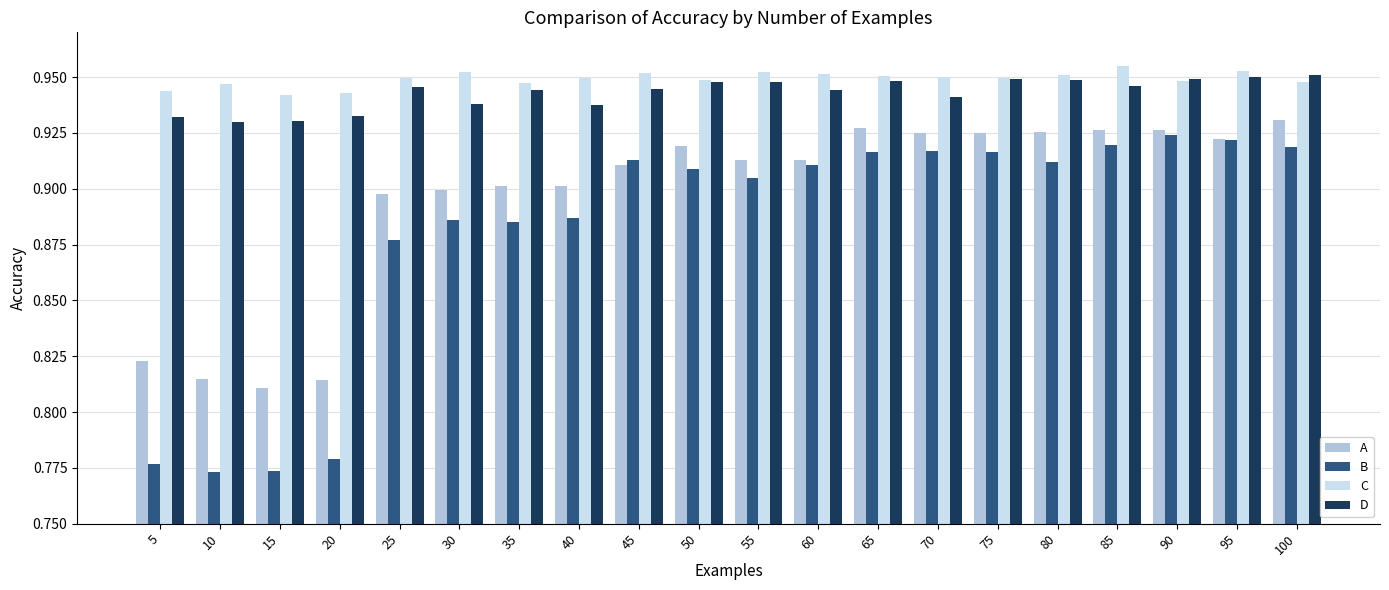

Between 5 and 60, which series saw the biggest shift?

B